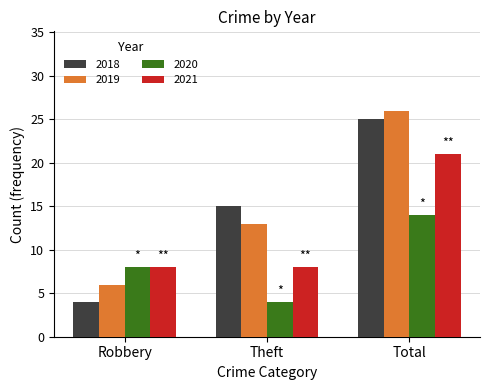

List the labels in order of 2020 value, largest first.

Total, Robbery, Theft